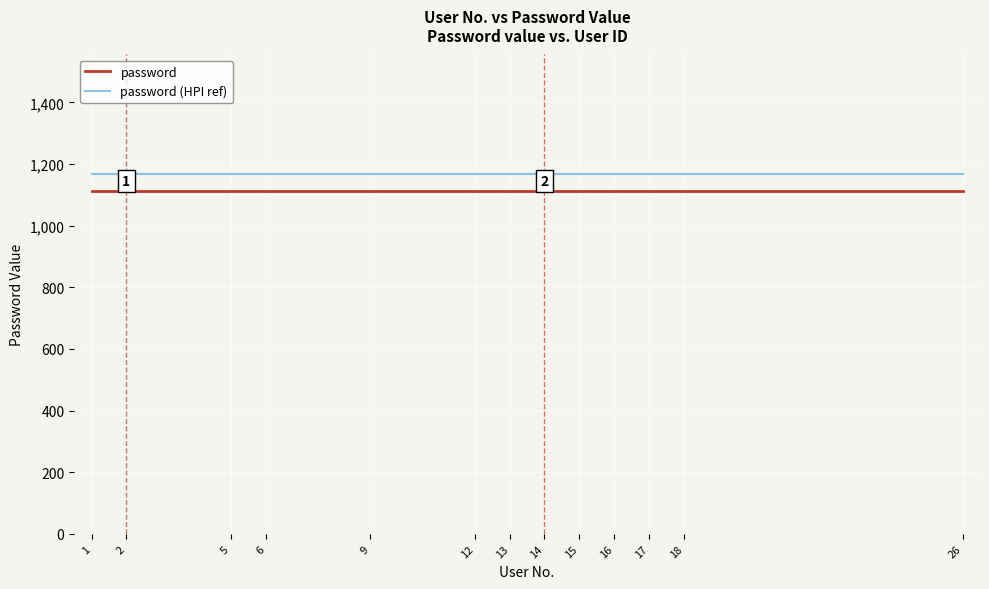

True or false: password (HPI ref) and password cross at least once.

False